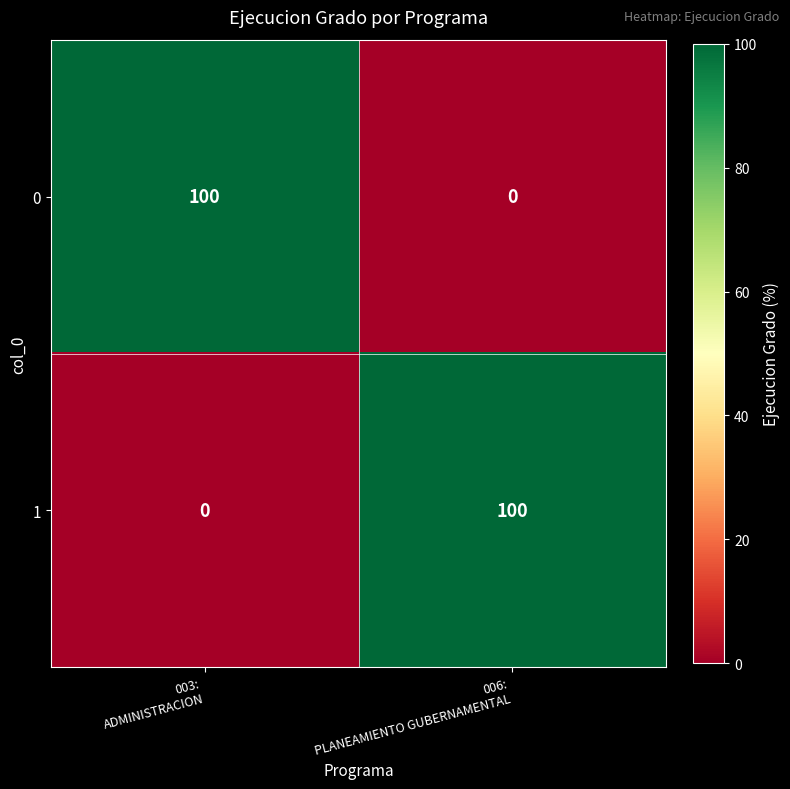

What is the spread (max minus min) of values at 003:
ADMINISTRACION?

100